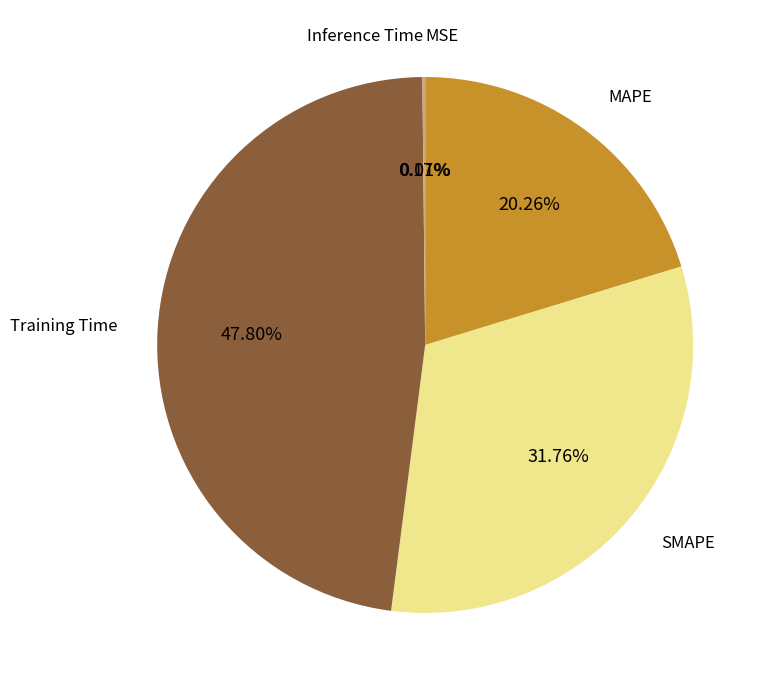

Does any single category account for the majority?

No